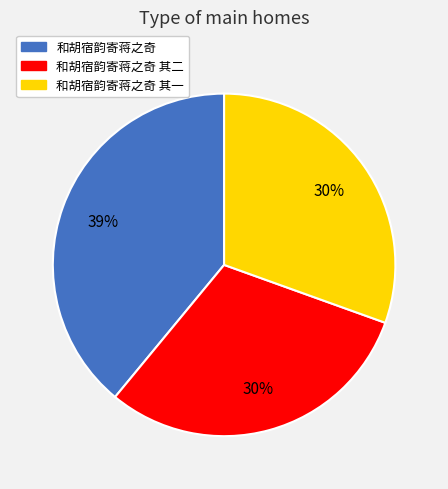

Is there any slice that represents more than half of the pie?

No